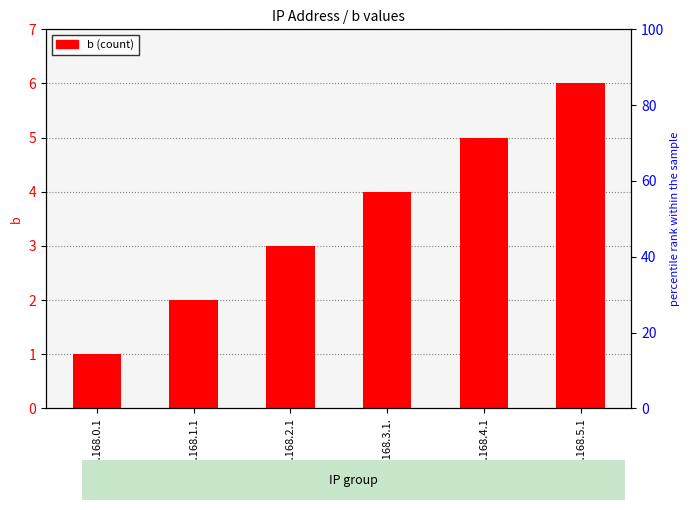

Approximately how many times larger is the value at 192.168.3.1. compared to 192.168.5.1?

0.7